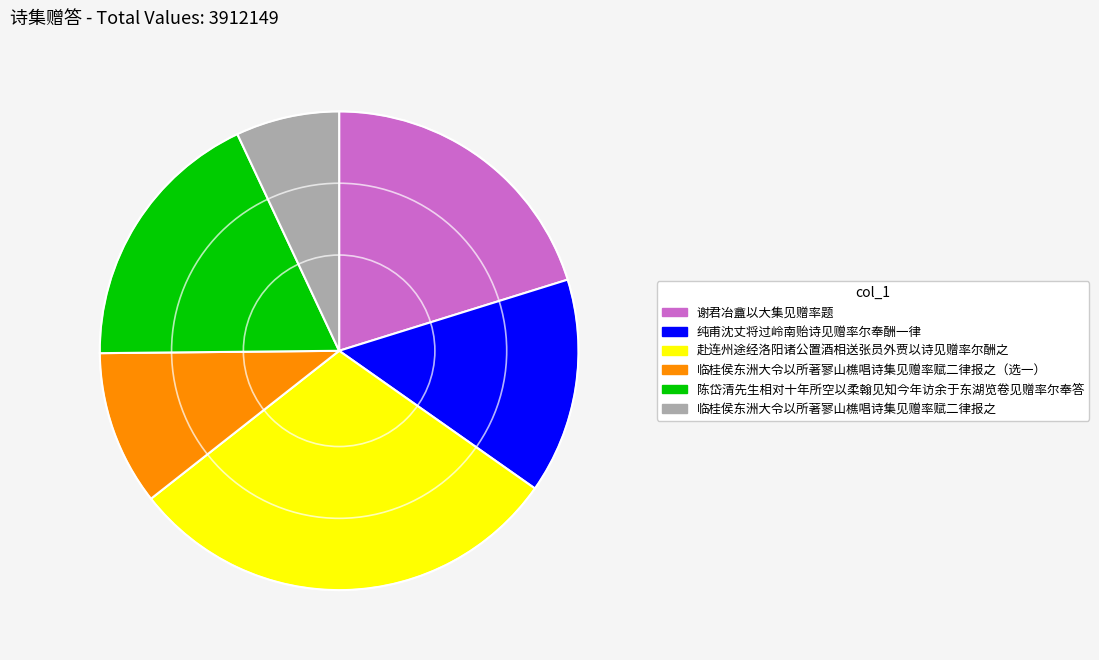

Which slice is the largest?

赴连州途经洛阳诸公置酒相送张员外贾以诗见赠率尔酬之